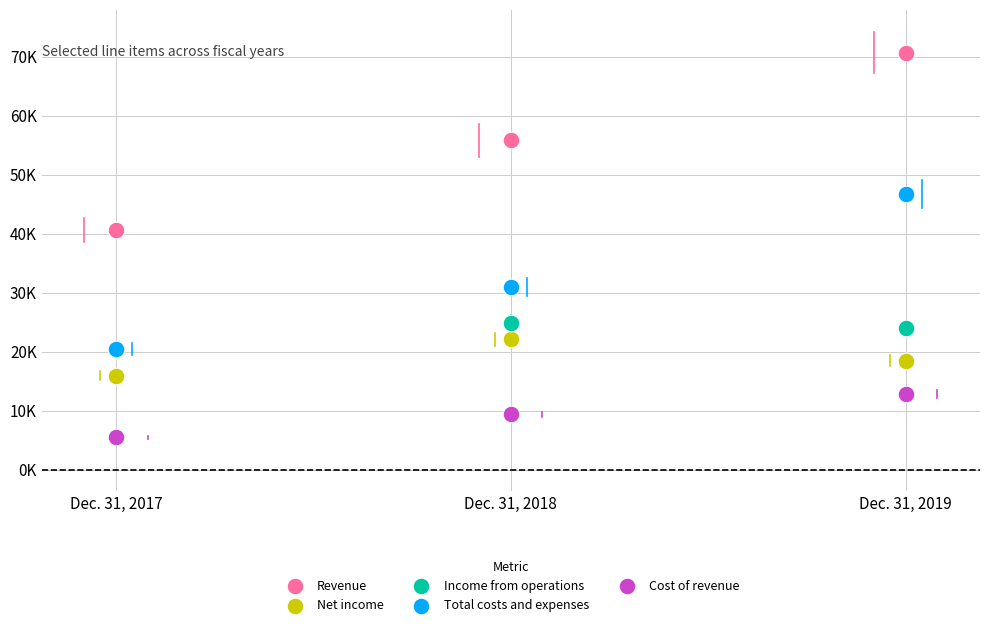

Which series contains the highest Y value?

Revenue